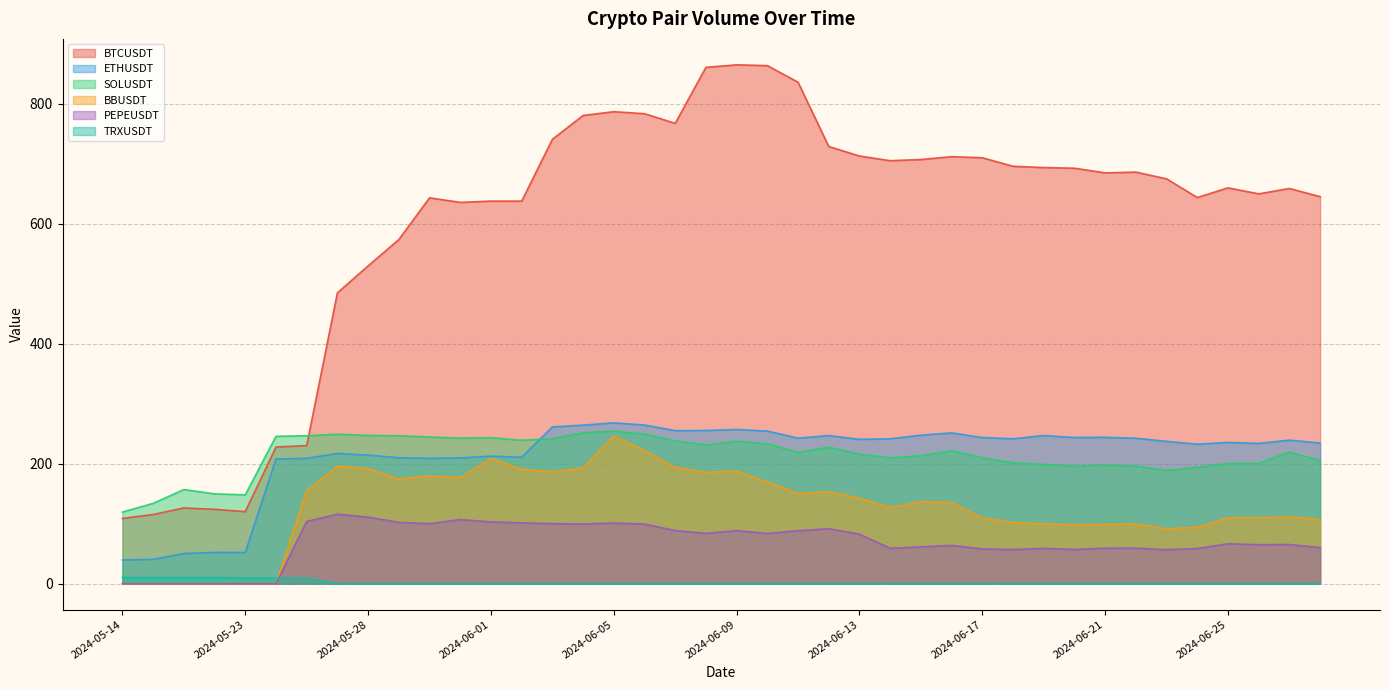

What is the maximum value for SOLUSDT?

254.2